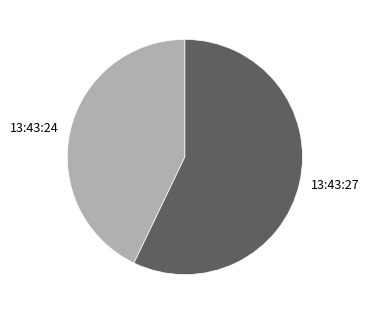

Which has a higher value, 13:43:24 or 13:43:27?

13:43:27